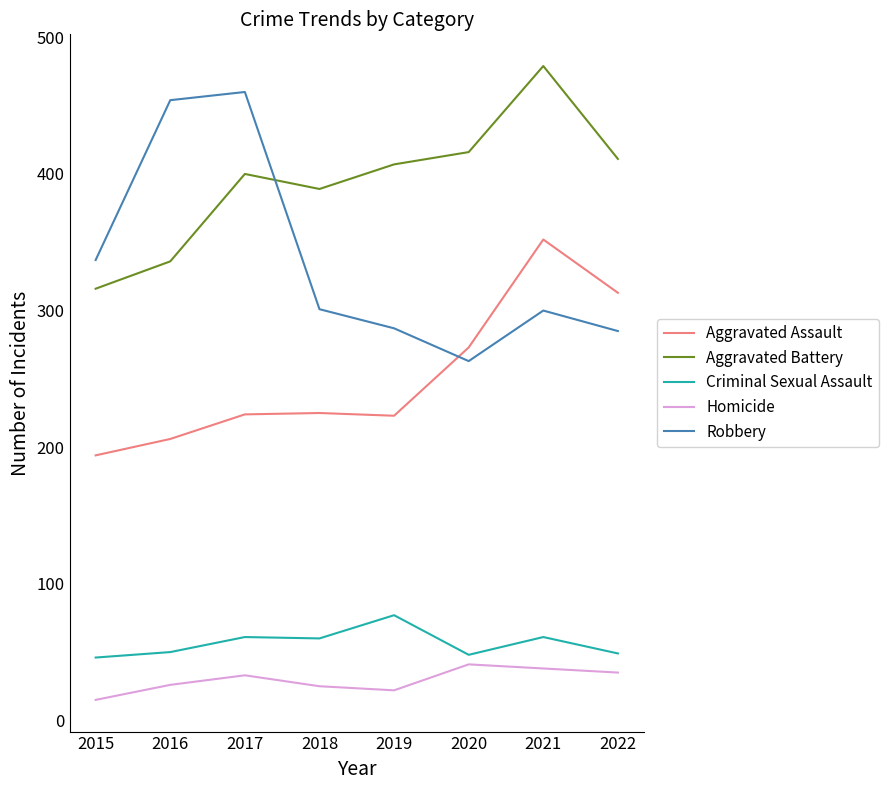

Which series has the largest range (max minus min)?

Robbery